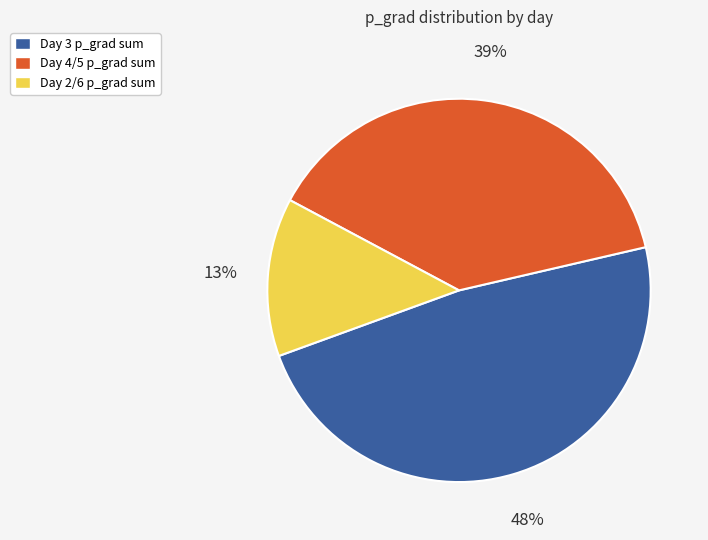

Count the number of slices in the pie.

3